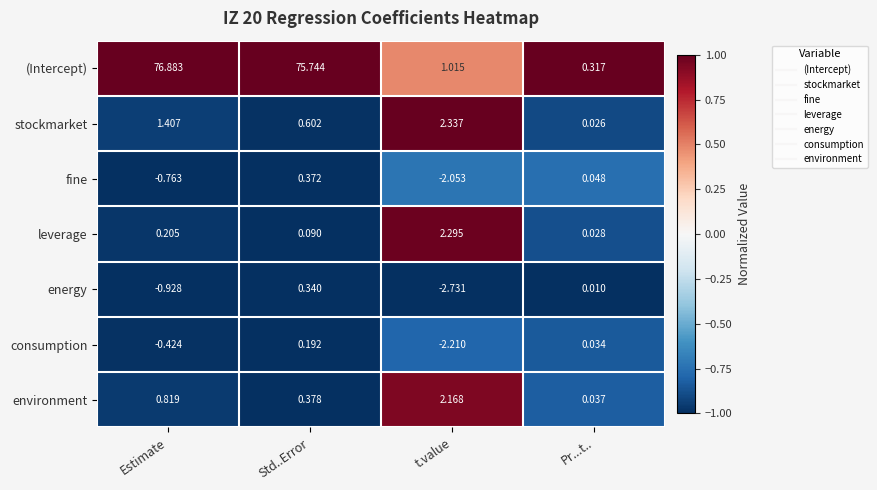

Where is fine nearest to the value 0?

Pr...t..